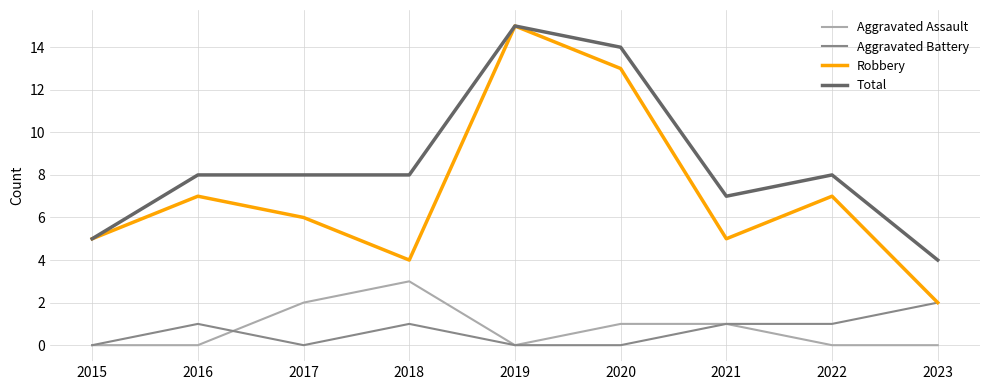

Which series has the largest range (max minus min)?

Robbery